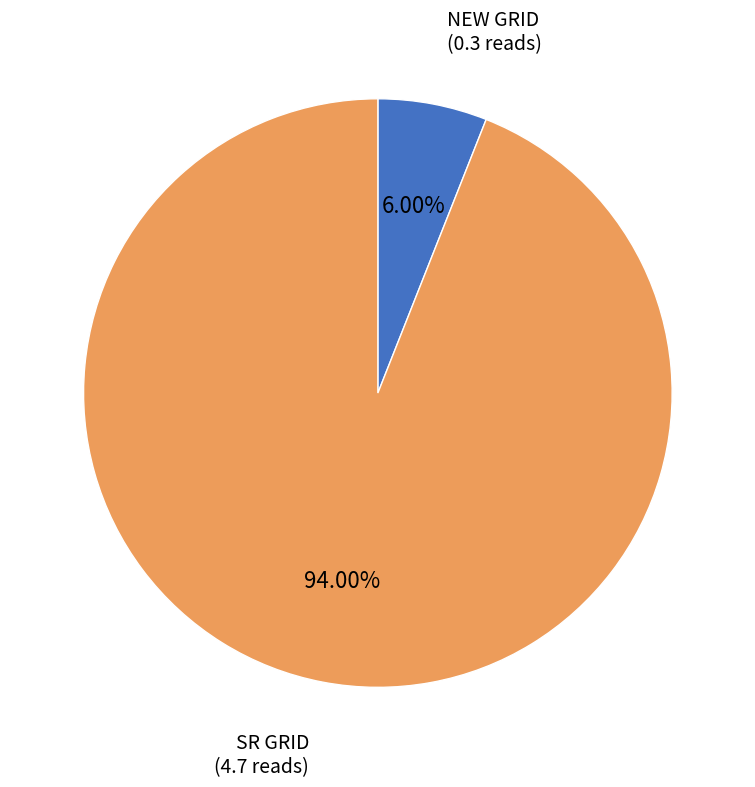

Does any single category account for the majority?

Yes